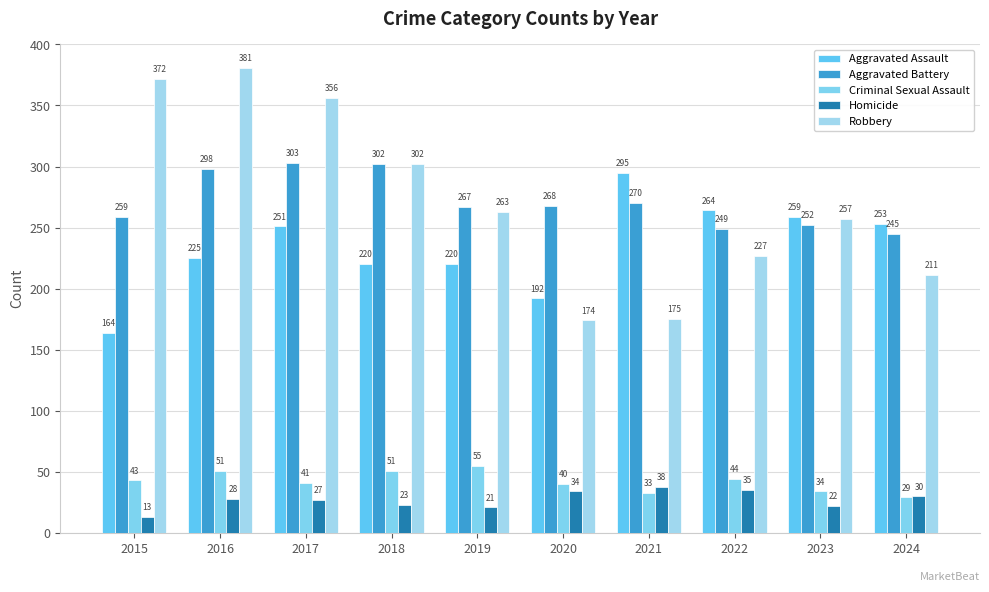

At how many categories does at least one series exceed 226?

10